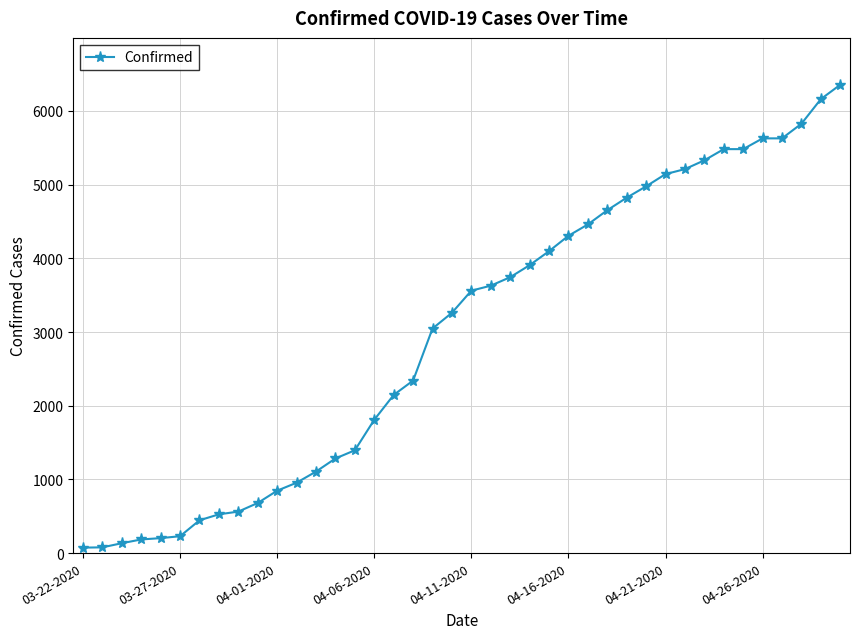

How many distinct data groups are displayed?

1